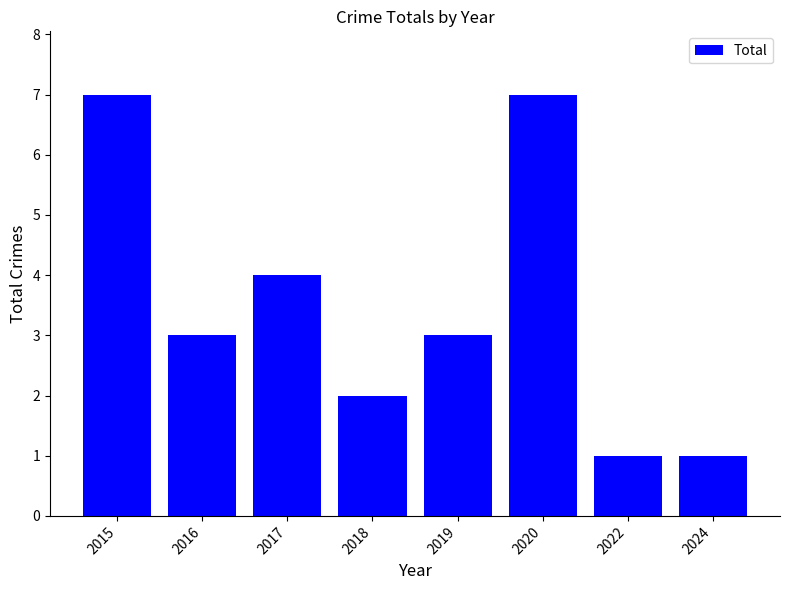

Reading right to left, transcribe all the data shown in this chart.

2024=1	2022=1	2020=7	2019=3	2018=2	2017=4	2016=3	2015=7